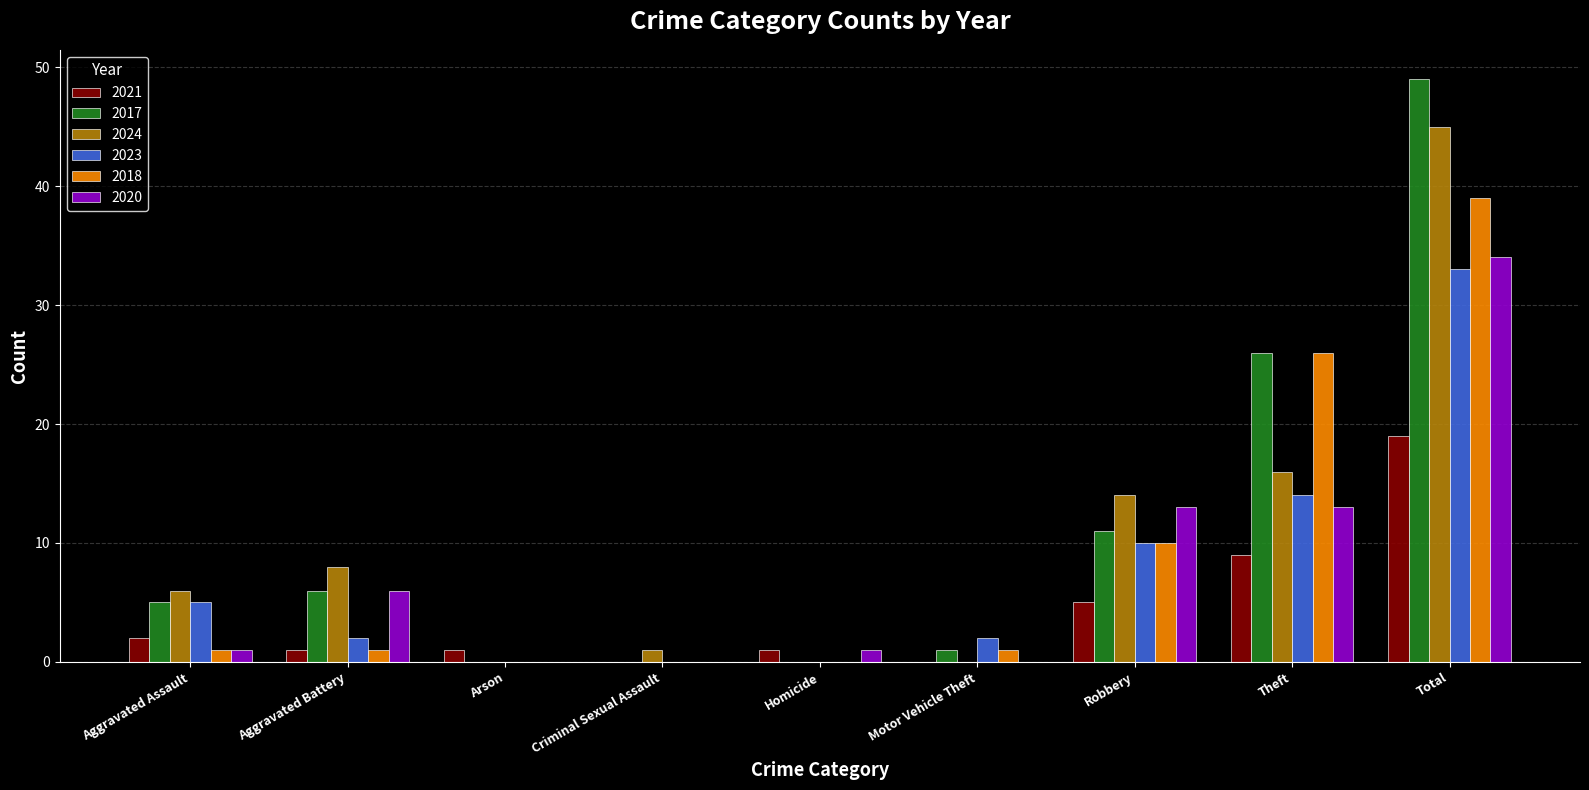

Reading right to left, extract all data points from this chart.

2021: 19	9	5	0	1	0	1	1	2
2017: 49	26	11	1	0	0	0	6	5
2024: 45	16	14	0	0	1	0	8	6
2023: 33	14	10	2	0	0	0	2	5
2018: 39	26	10	1	0	0	0	1	1
2020: 34	13	13	0	1	0	0	6	1